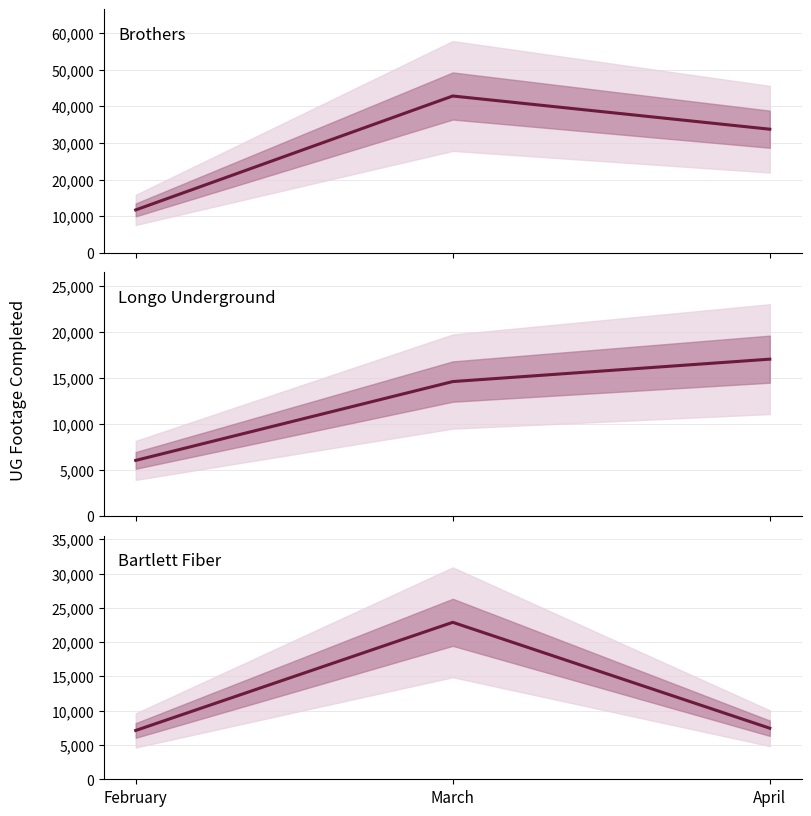

Reading left to right, what are all the values shown in this chart?

Brothers: 11735	42799	33743
Longo Underground: 6056	14625	17060
Bartlett Fiber: 7120	22896	7447